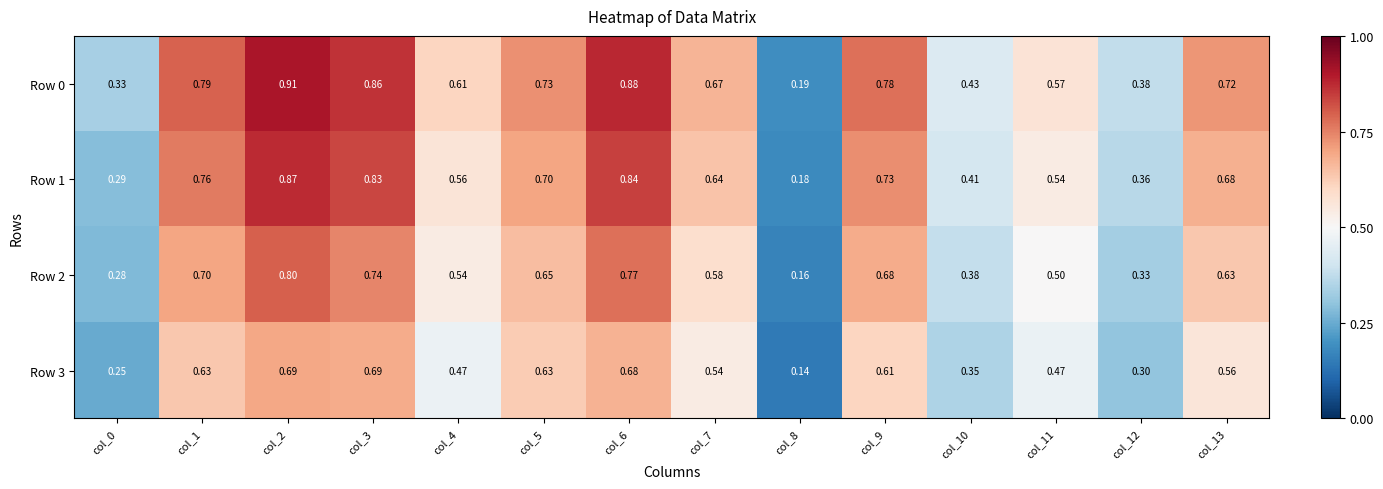

Rank the series at col_6 from lowest to highest value.

Row 3, Row 2, Row 1, Row 0